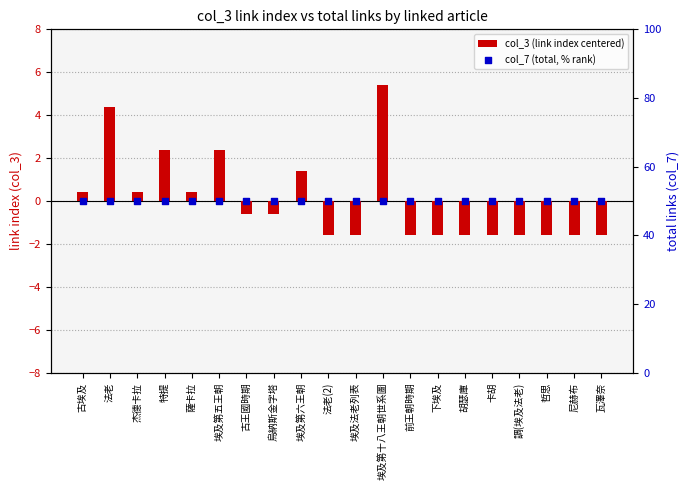

Which series has the largest total across all categories?

col_7 (total, % rank)